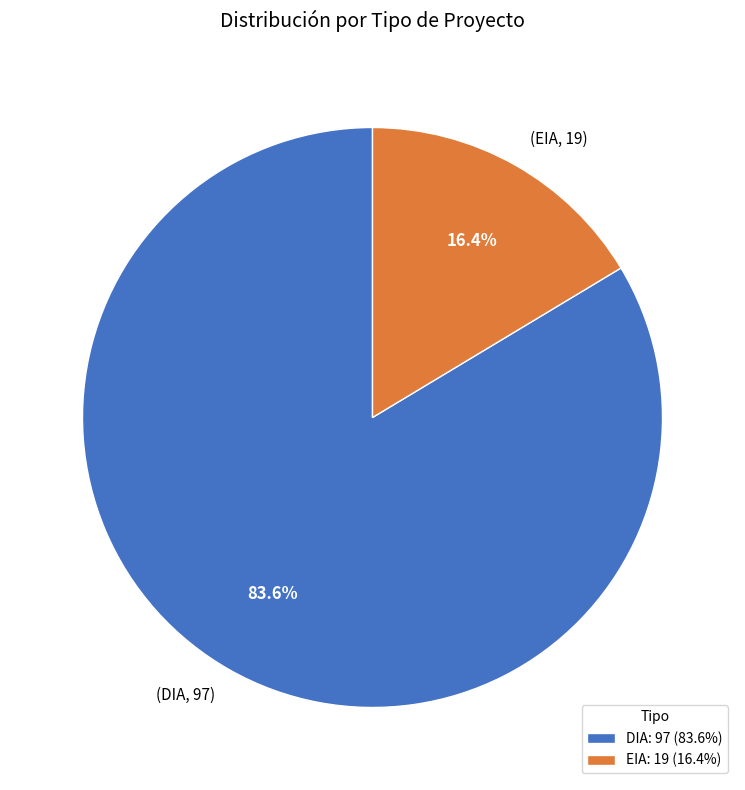

True or false: DIA accounts for 92% of the total.

False